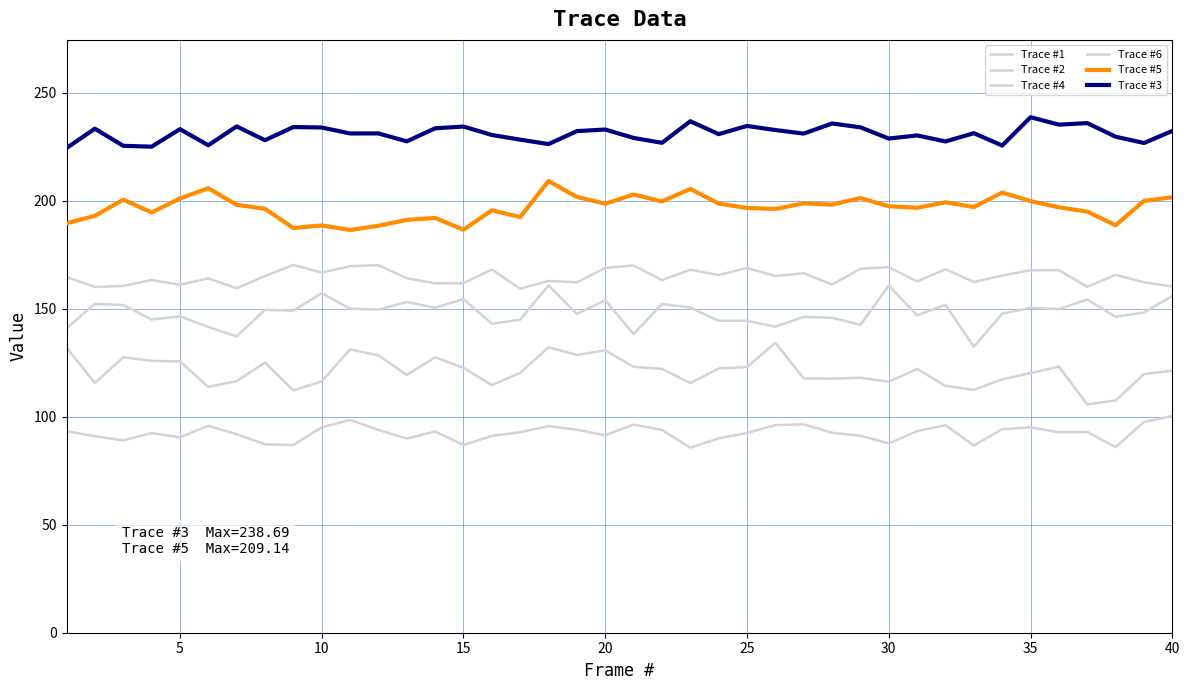

How many lines are shown in the chart?

6